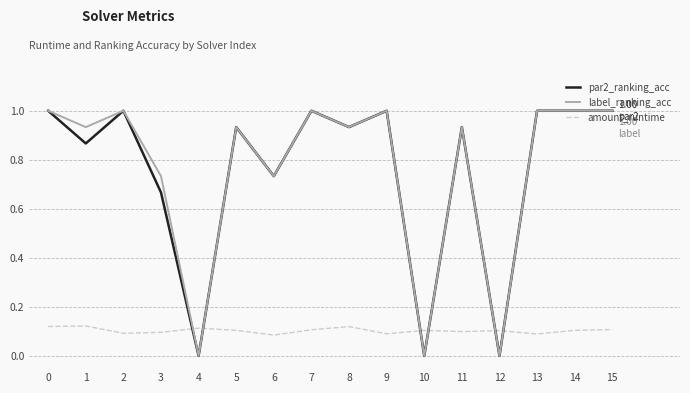

Is the value of label_ranking_acc at 5 greater than the value of amount_runtime at 7?

Yes